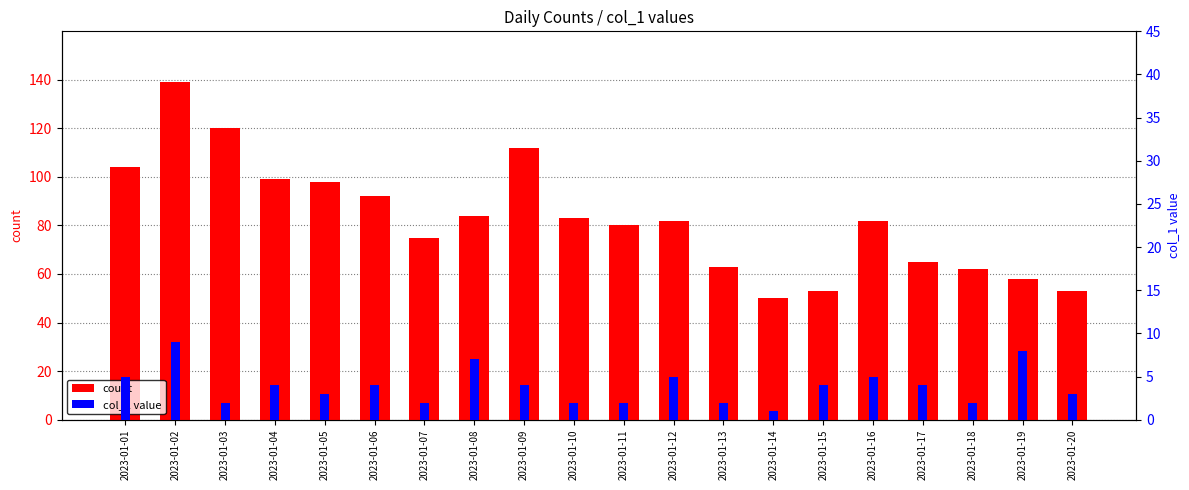

Which series has the largest total across all categories?

count